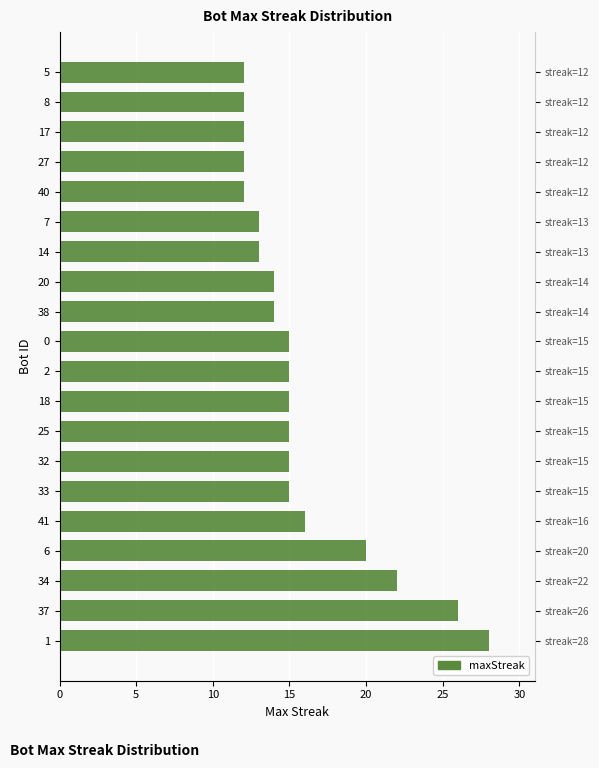

What is the sum of the values at 33 and 7?

28